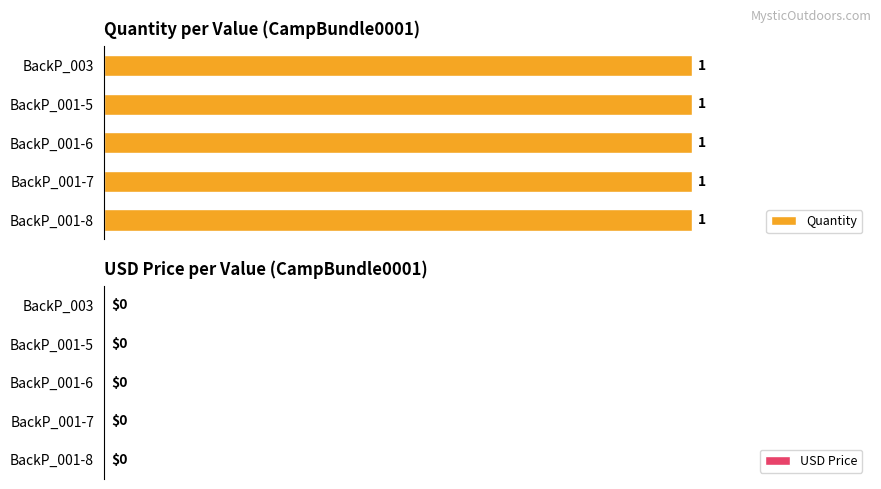

Which has a higher value, BackP_001-7 or BackP_001-5?

BackP_001-7